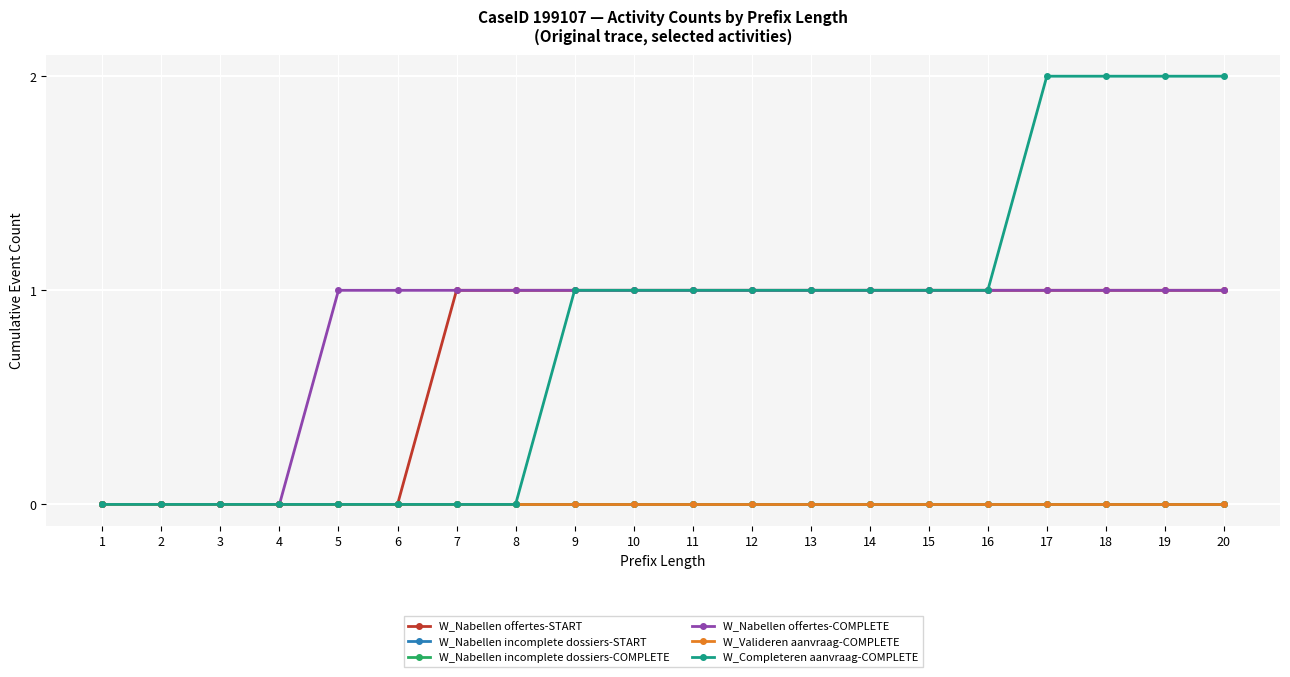

True or false: W_Nabellen incomplete dossiers-START has more than 2 points higher than both neighbors.

False